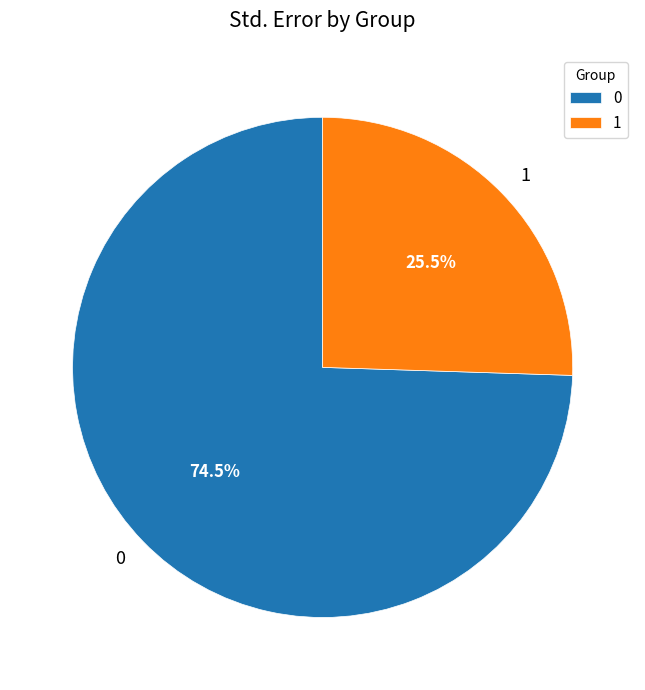

Rank the categories by value from lowest to highest.

1, 0